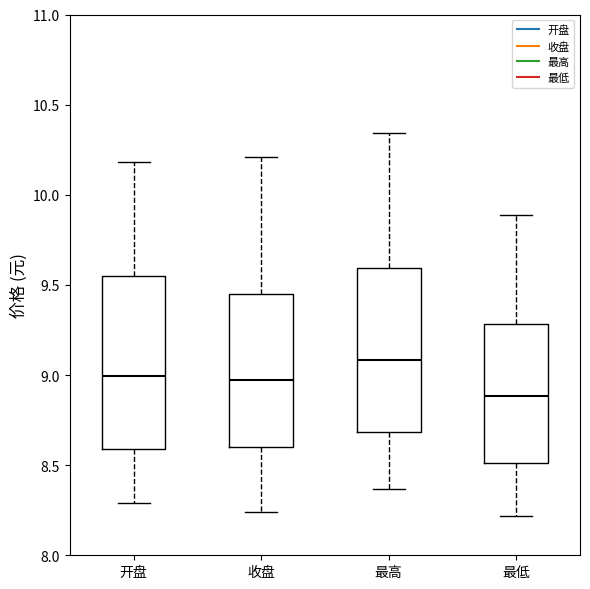

Where does the lower whisker of the box for 最低 end on the y-axis? The values are not printed on the chart, so give them approximately, as read against the axis.

8.20